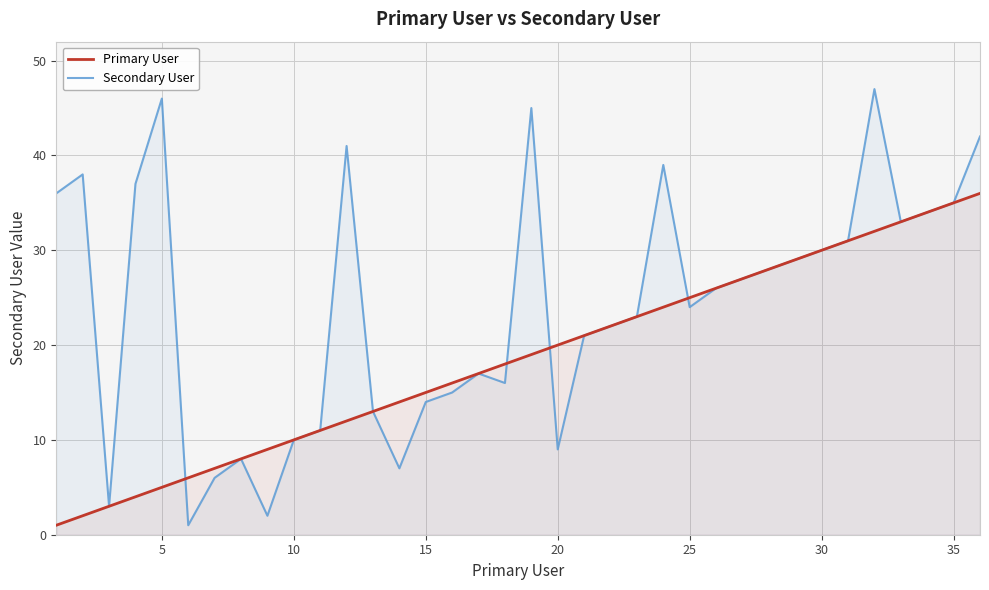

What is the lowest value of the Secondary User series?

1